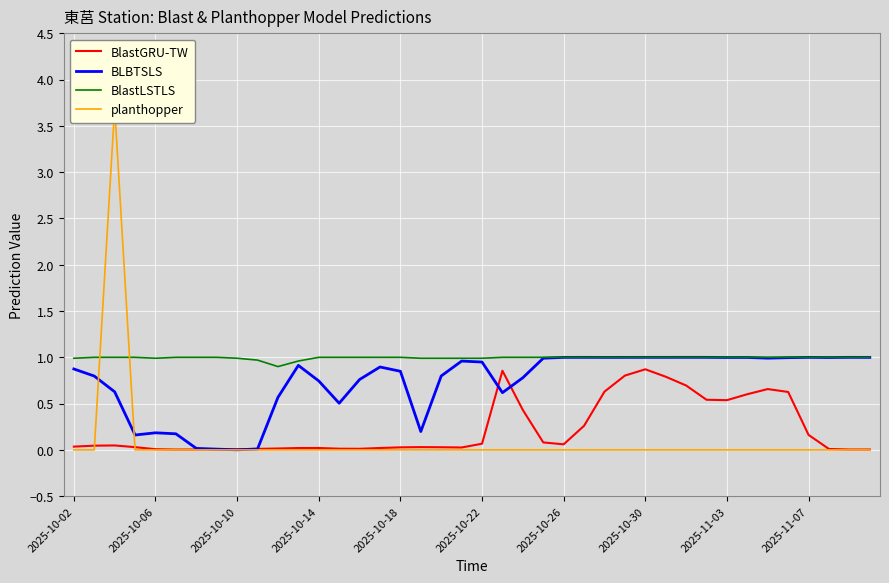

What is the value of the BlastLSTLS point at the 8th from the left?

1.0